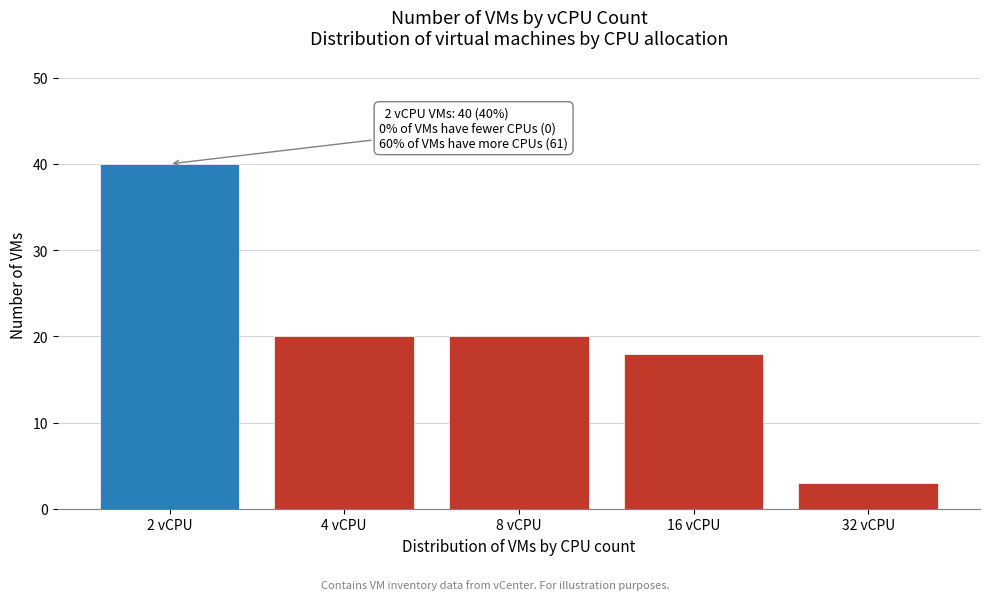

Reading left to right, what are all the values shown in this chart?

40	20	20	18	3